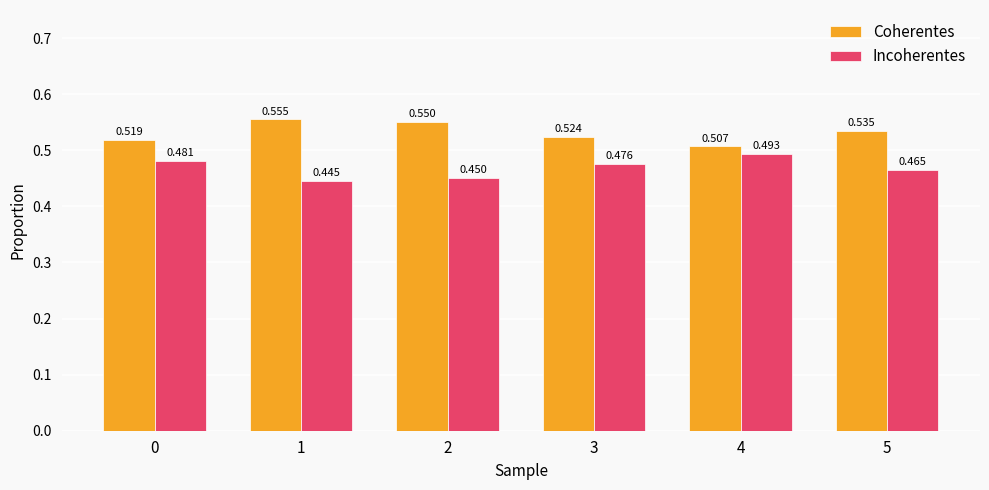

List the series in order of their peak value, highest first.

Coherentes, Incoherentes